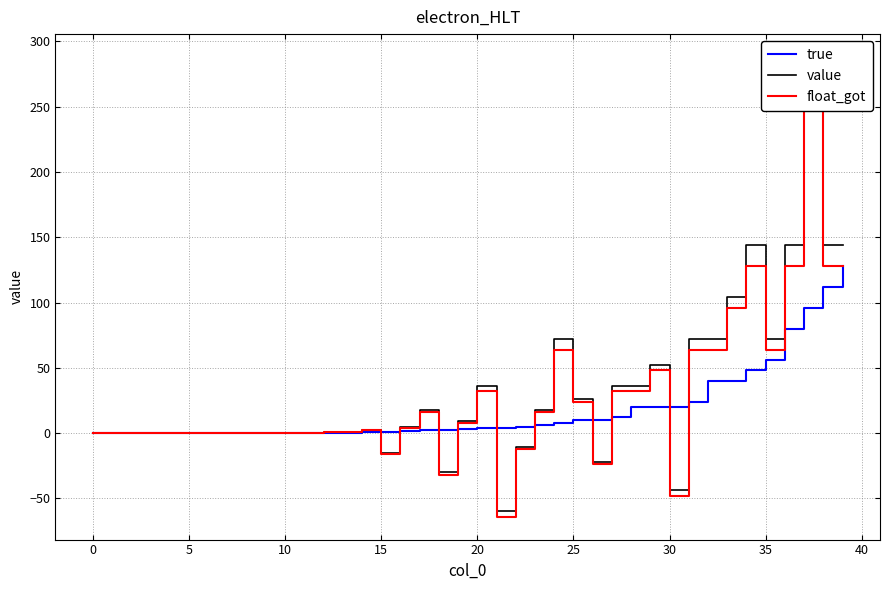

What are all the series names shown in the legend?

true, value, float_got